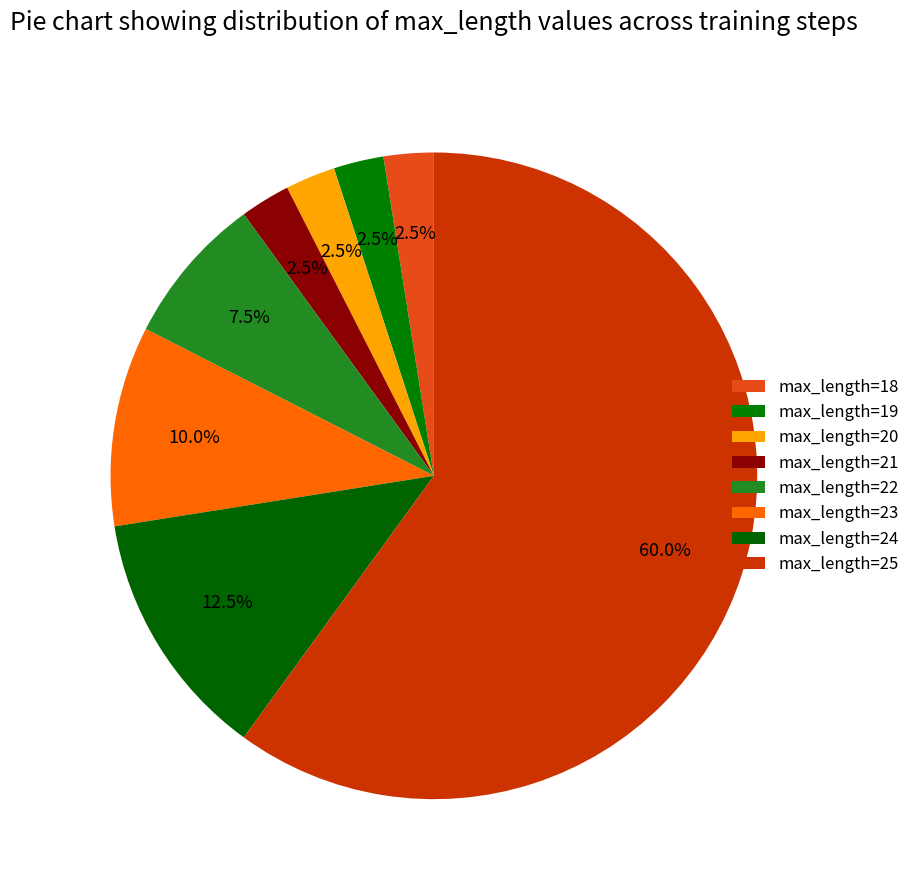

True or false: max_length=24 accounts for 27% of the total.

False